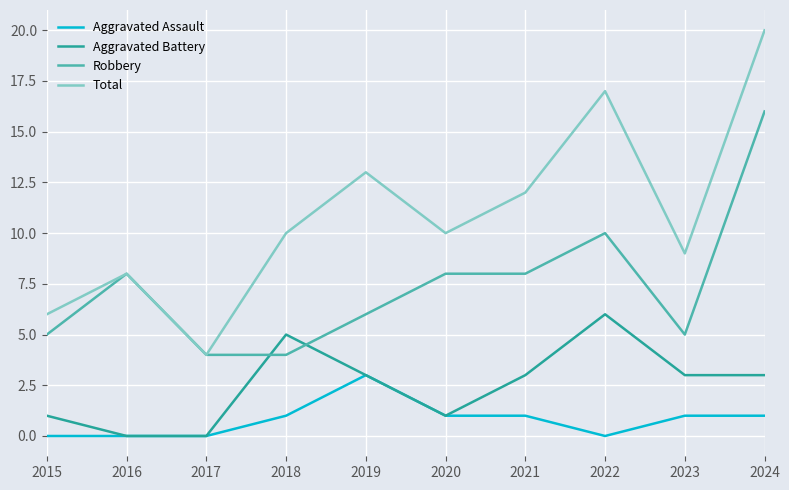

What is the difference between the highest and lowest values at 2022?

17